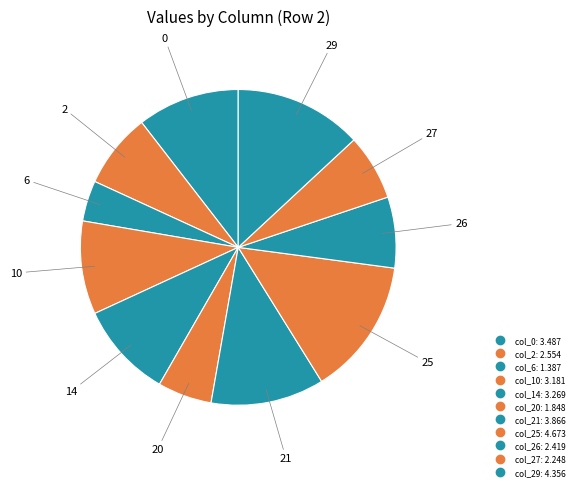

How many slices are in this pie chart?

11